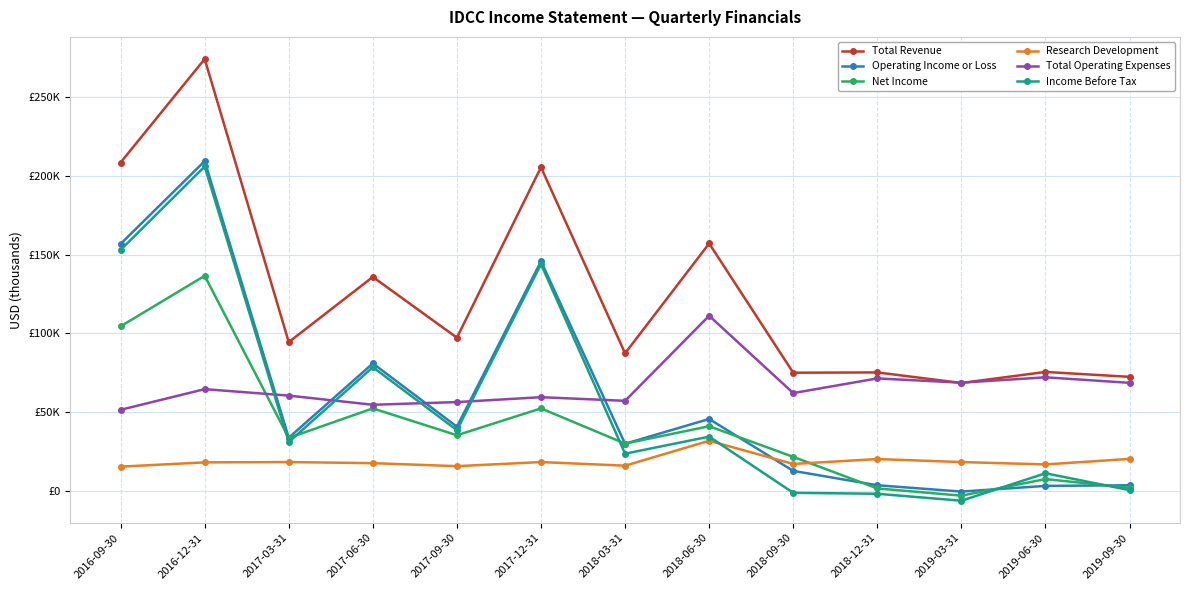

What is the smallest value displayed?

-6000